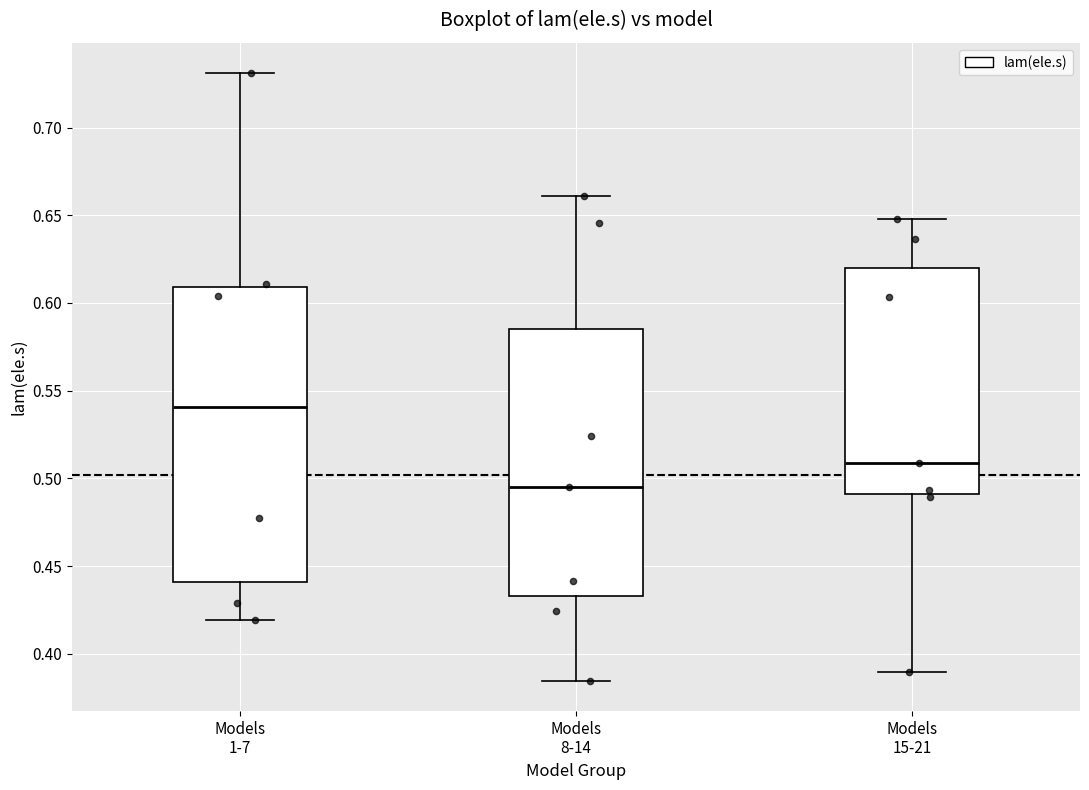

Which box has the highest median line?

Models 1-7